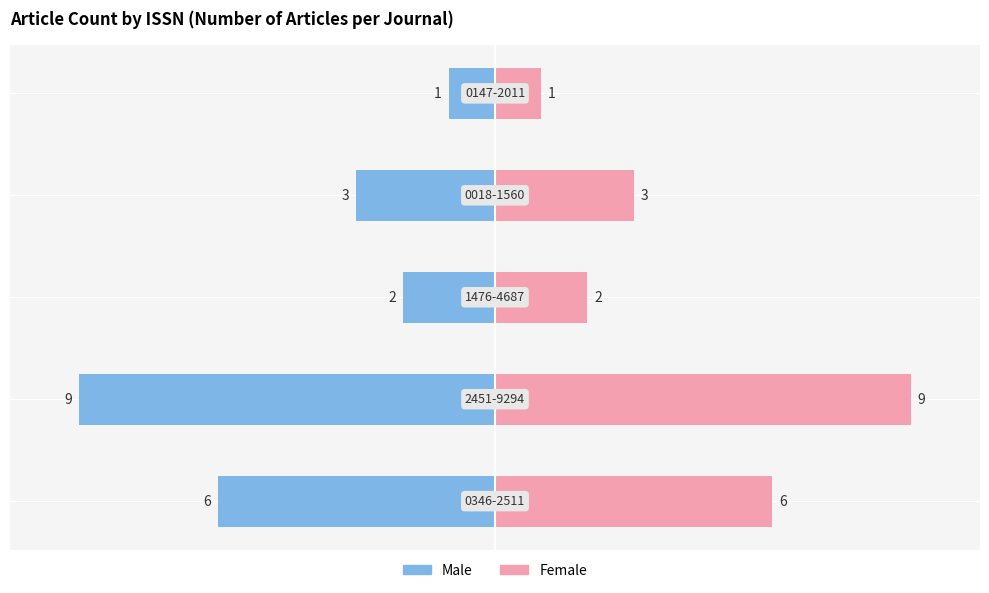

At which label does Male reach its minimum?

0147-2011